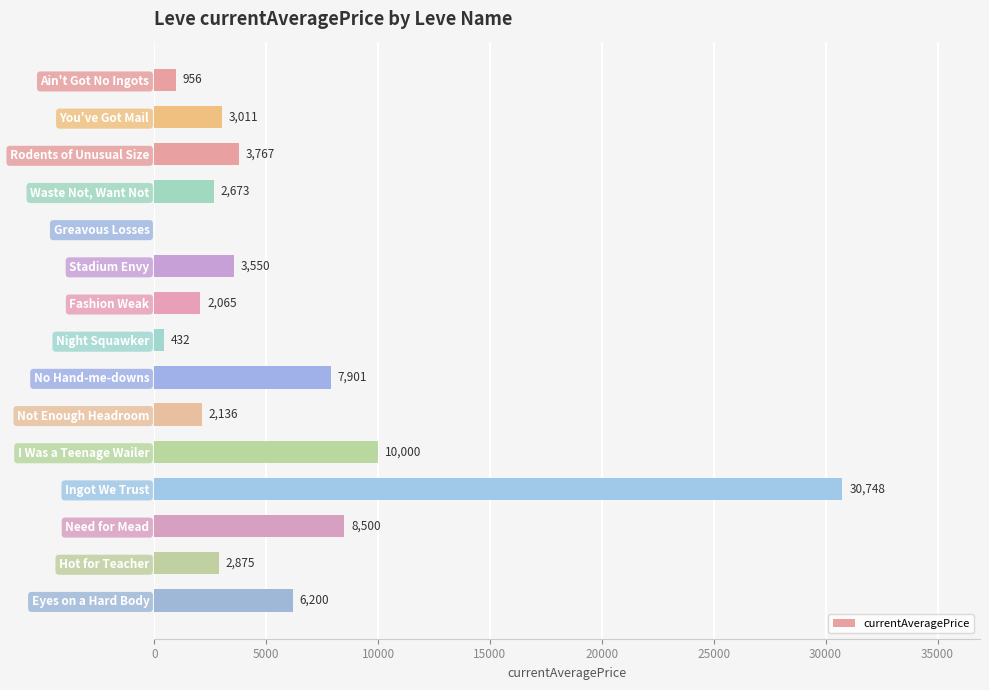

Read the value at Eyes on a Hard Body.

6200.0